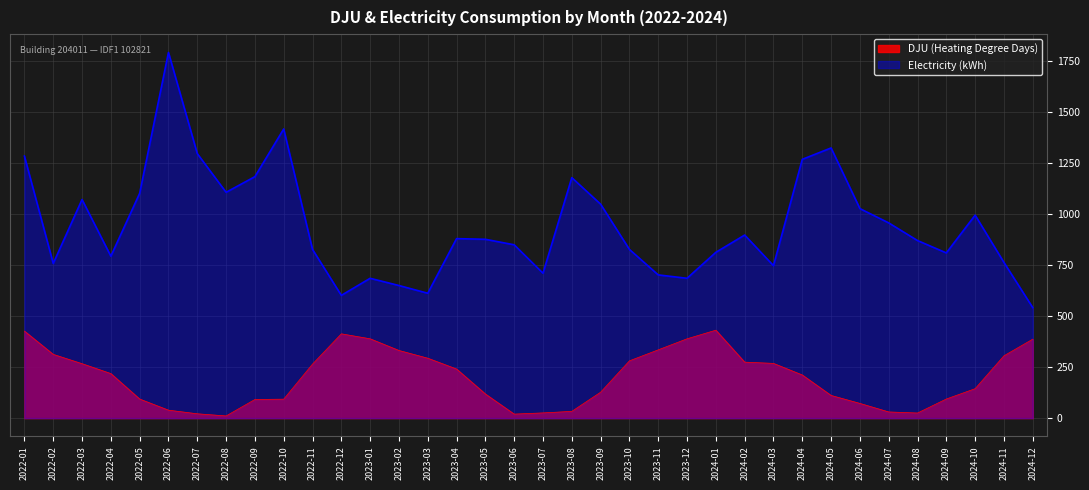

List the labels in order of Electricity (kWh) value, smallest first.

2024-12, 2022-12, 2023-03, 2023-02, 2023-01, 2023-12, 2023-11, 2023-07, 2024-03, 2022-02, 2024-11, 2022-04, 2024-09, 2024-01, 2023-10, 2022-11, 2023-06, 2024-08, 2023-05, 2023-04, 2024-02, 2024-07, 2024-10, 2024-06, 2023-09, 2022-03, 2022-05, 2022-08, 2023-08, 2022-09, 2024-04, 2022-01, 2022-07, 2024-05, 2022-10, 2022-06